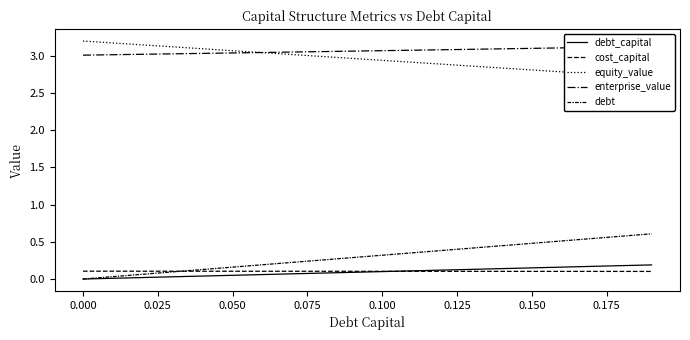

Is the value of enterprise_value at 0.125 greater than the value of equity_value at 12?

Yes